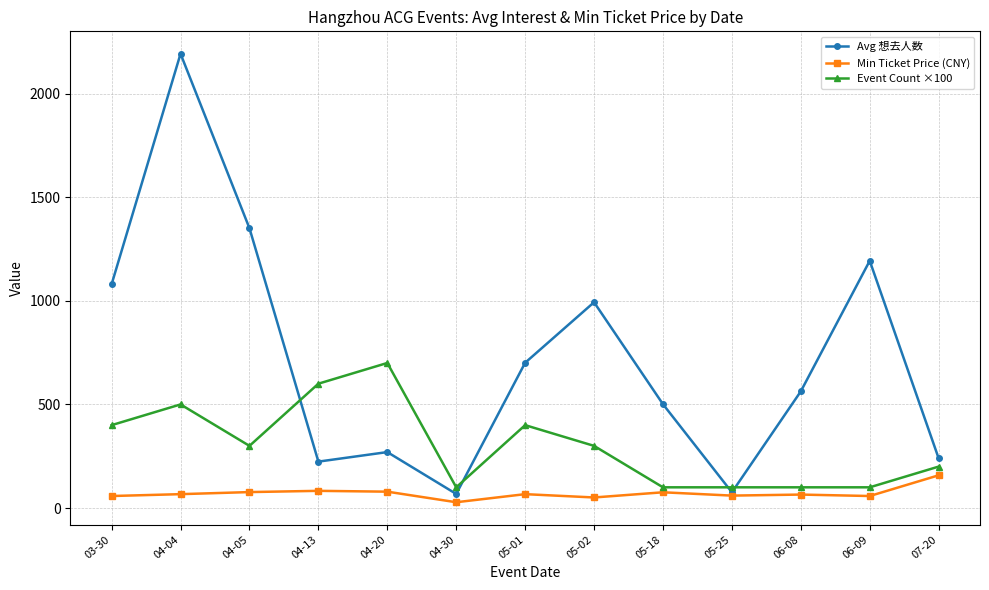

Does the chart have visible grid lines?

Yes